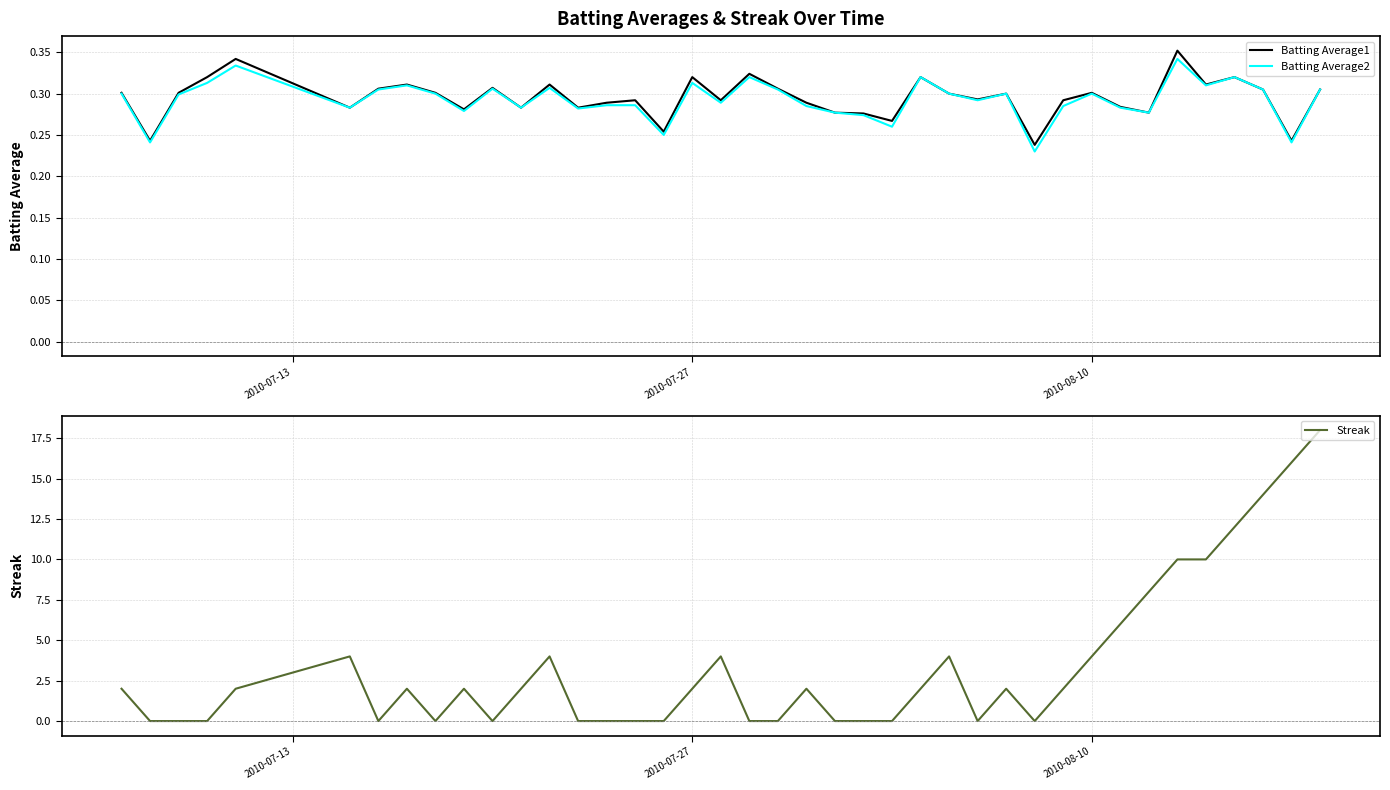

What are all the series names shown in the legend?

Batting Average1, Batting Average2, Streak